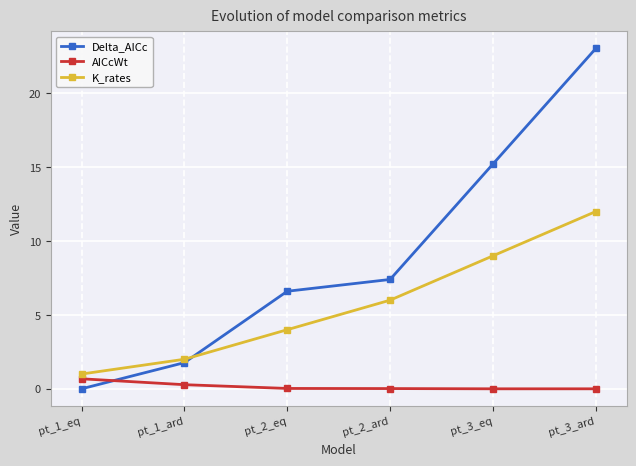

True or false: K_rates and Delta_AICc cross at least once.

True